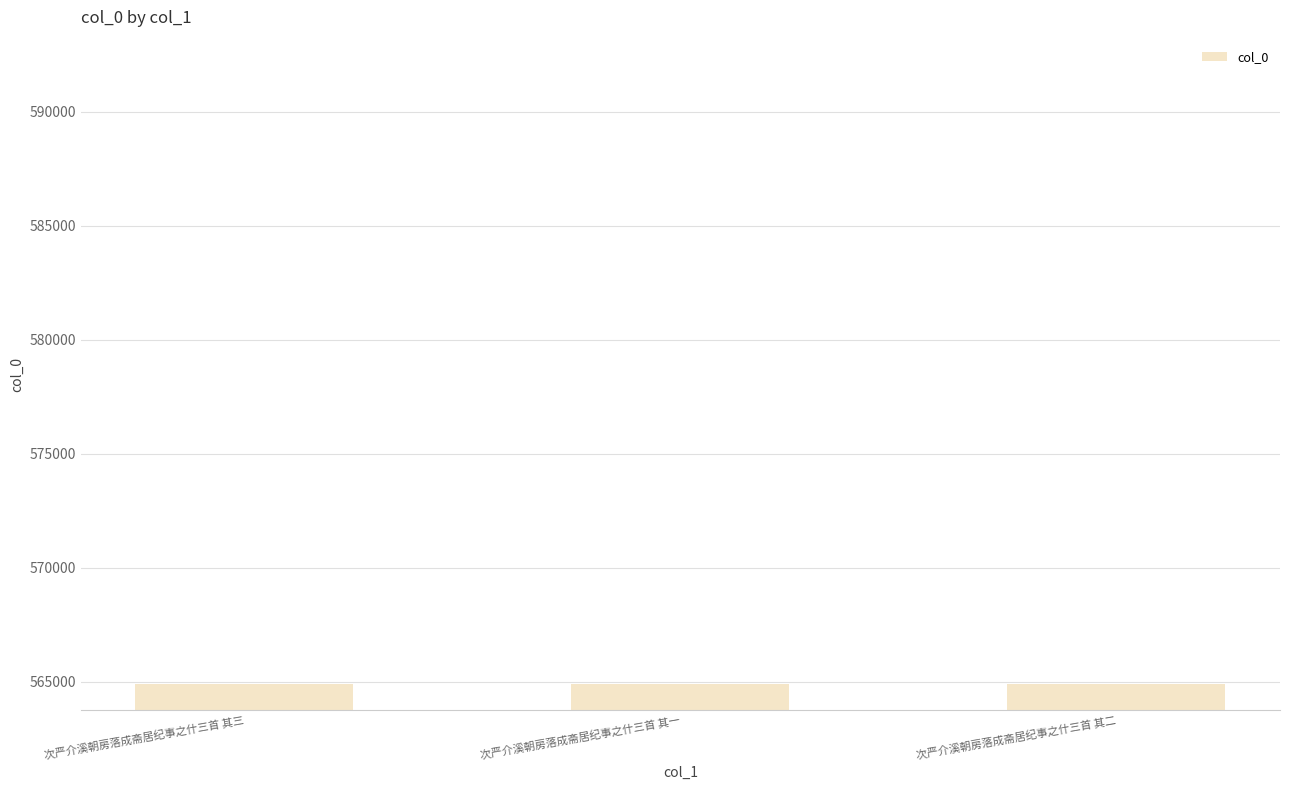

Is it true that the value at 次严介溪朝房落成斋居纪事之什三首 其一 is 889213?

False